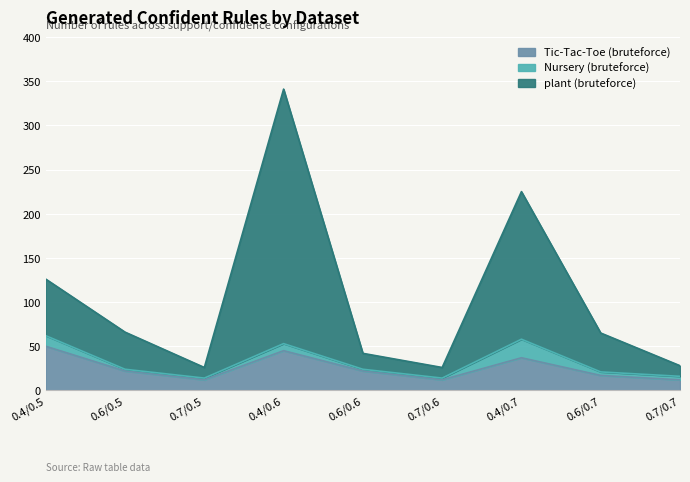

What is the highest value of the Tic-Tac-Toe (bruteforce) series?

50